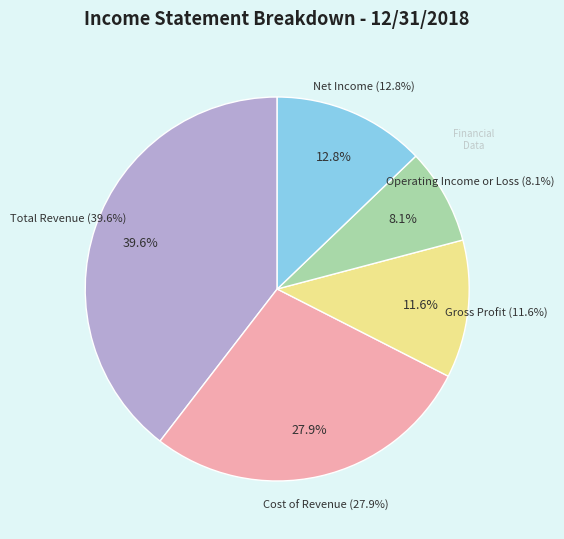

To the nearest percent, what is the difference between the largest and smallest slice percentages?

31%